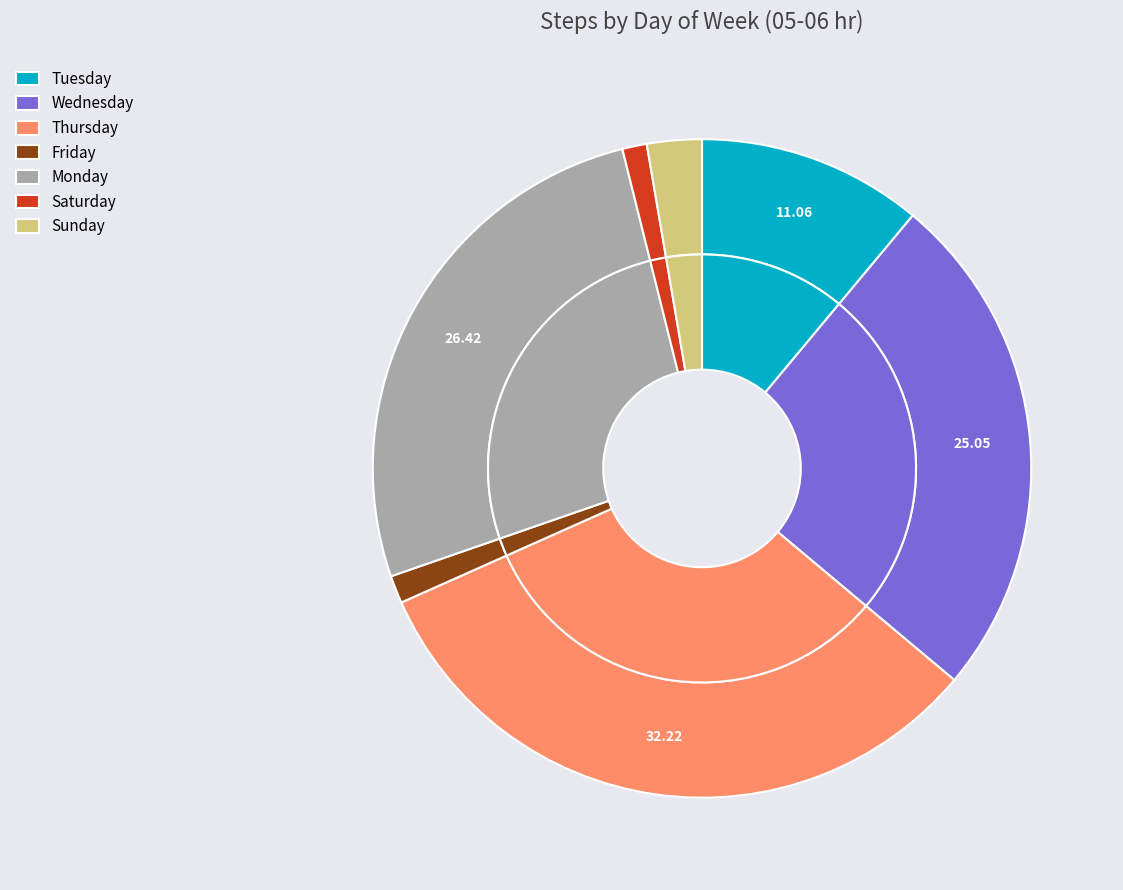

To the nearest percent, what is the average slice percentage?

14%